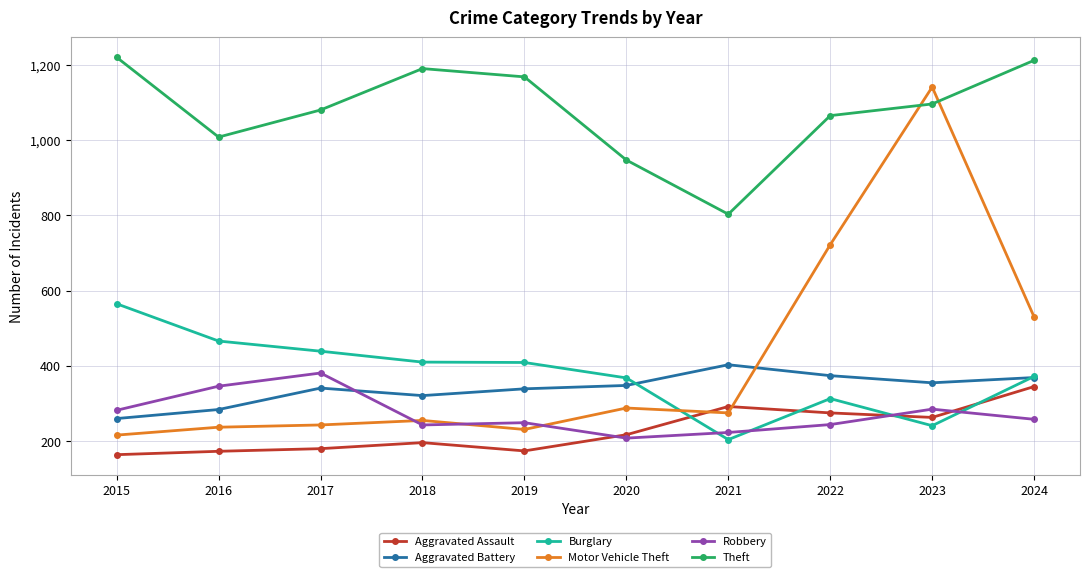

In Aggravated Assault, how many points are lower than both neighbors (excluding endpoints)?

2